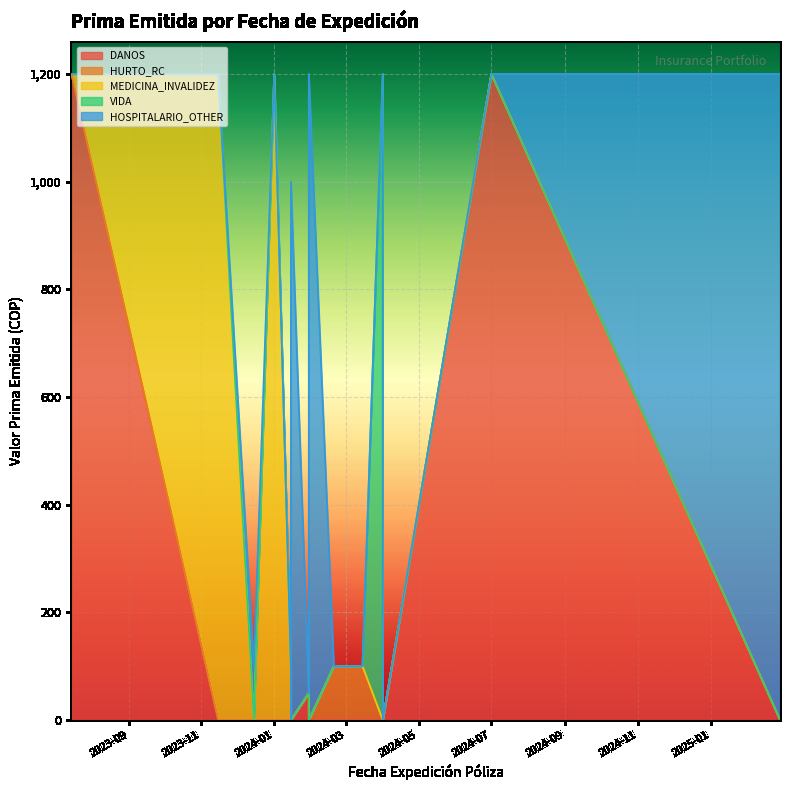

List the labels in order of value, smallest first.

2024-04-01, 2024-01-15, 2024-01-30, 2024-01-30, 2024-02-20, 2024-03-15, 2024-01-15, 2023-12-15, 2024-01-30, 2024-01-15, 2023-07-15, 2024-07-01, 2024-01-01, 2023-11-15, 2024-01-01, 2024-04-01, 2025-02-28, 2024-01-30